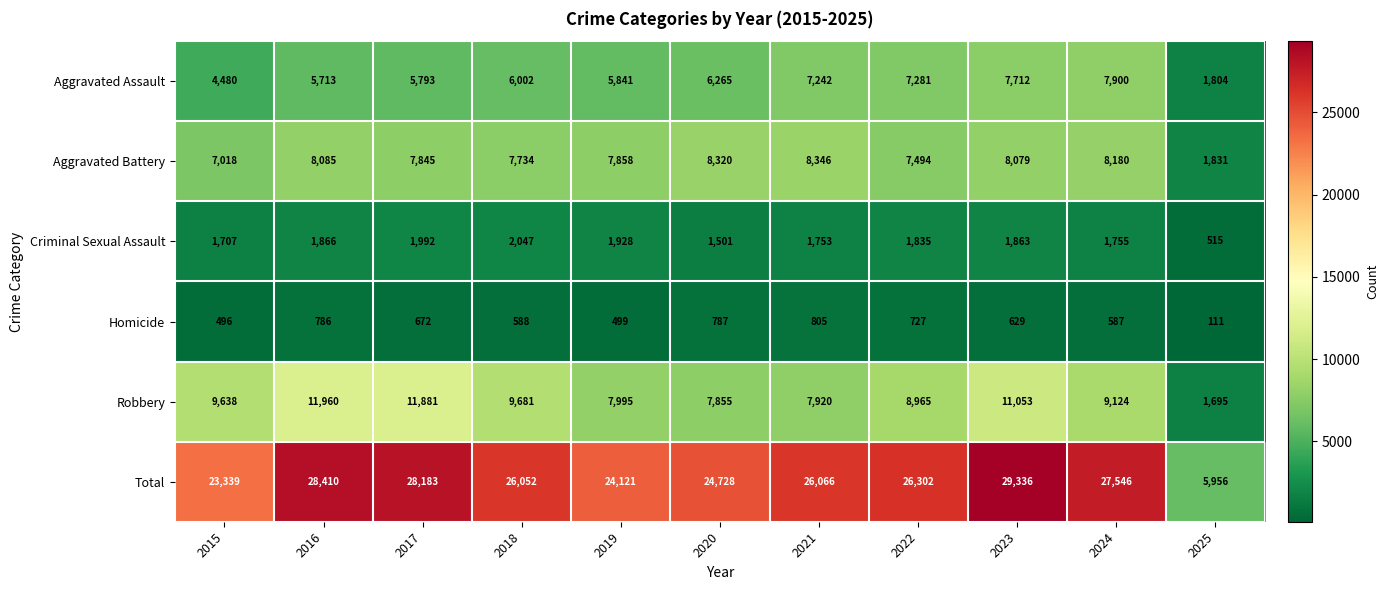

What is the minimum value shown in the chart?

111